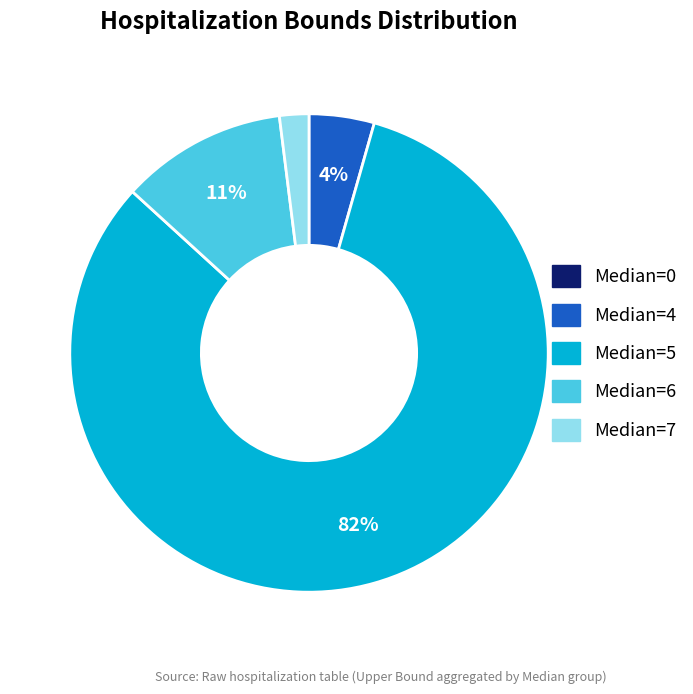

Is there a majority slice in this chart?

Yes